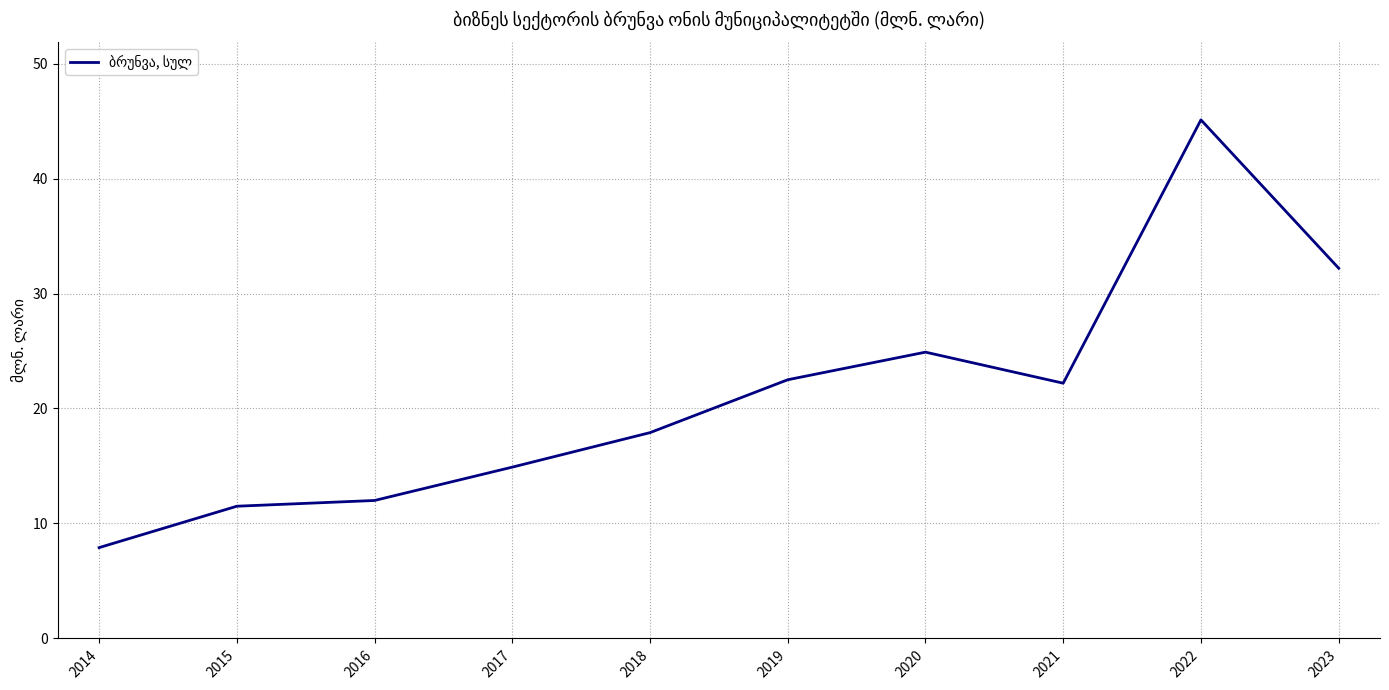

How many interior local peaks (higher than both neighbors) does the data have?

2